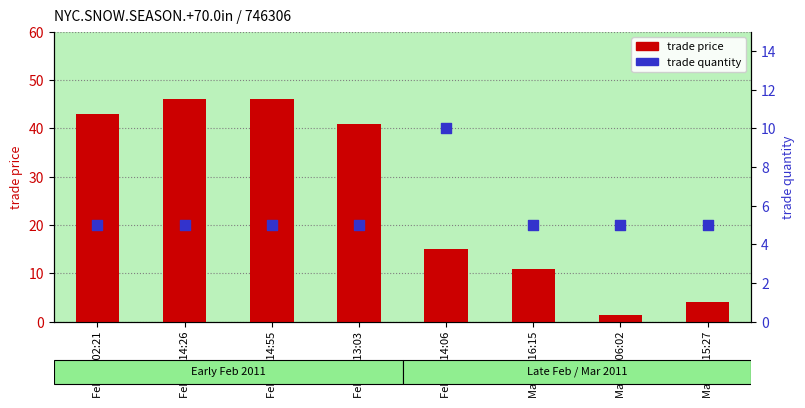

What is the total value across all series at Feb/02 14:26?

51.0